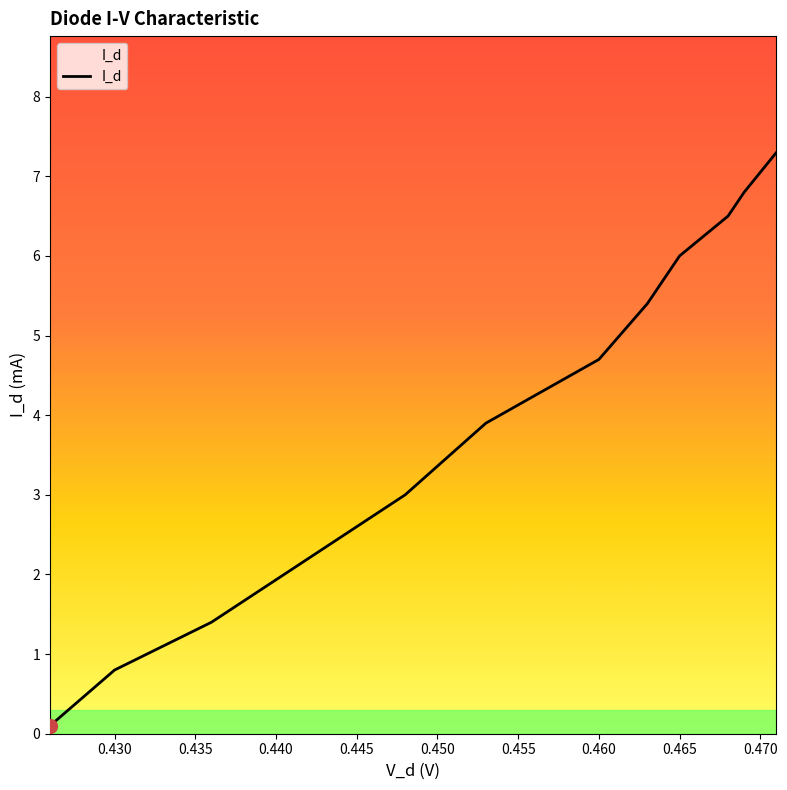

What is the greatest value displayed?

7.3